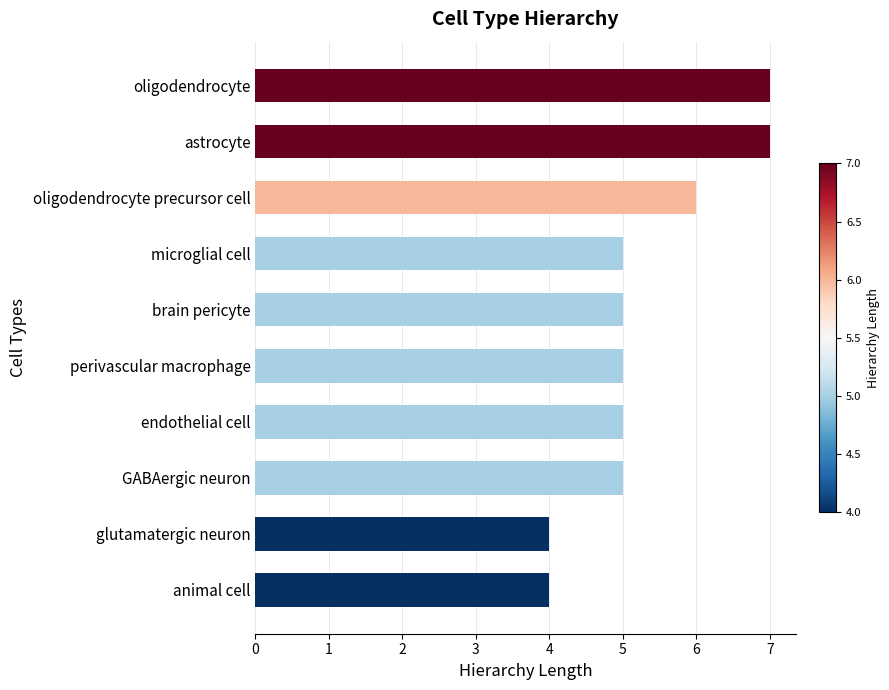

Reading bottom to top, transcribe all the data shown in this chart.

animal cell=4	glutamatergic neuron=4	GABAergic neuron=5	endothelial cell=5	perivascular macrophage=5	brain pericyte=5	microglial cell=5	oligodendrocyte precursor cell=6	astrocyte=7	oligodendrocyte=7